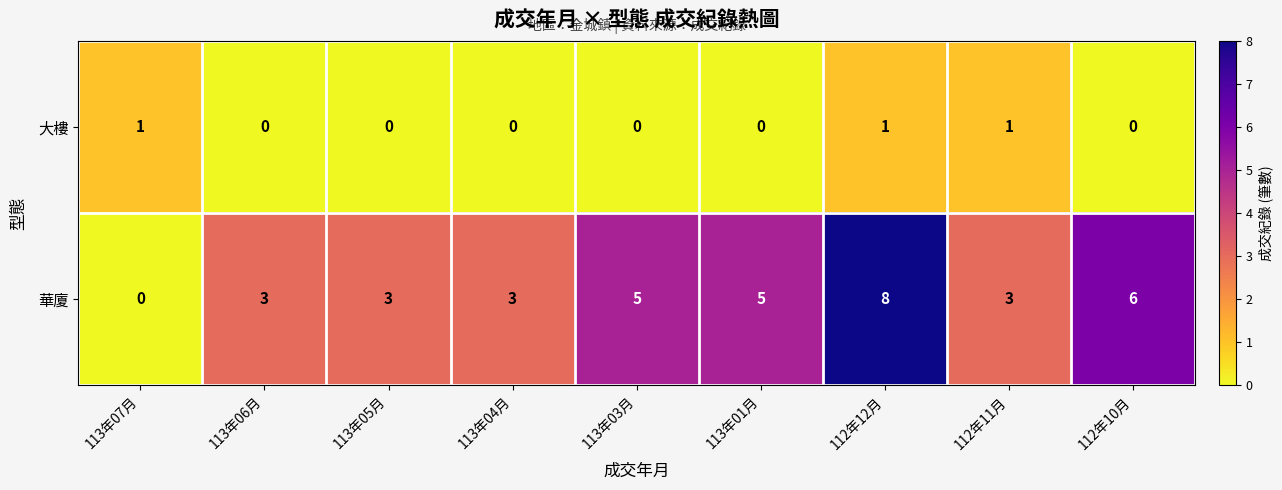

How many 大樓 values are between 0 and 1?

9